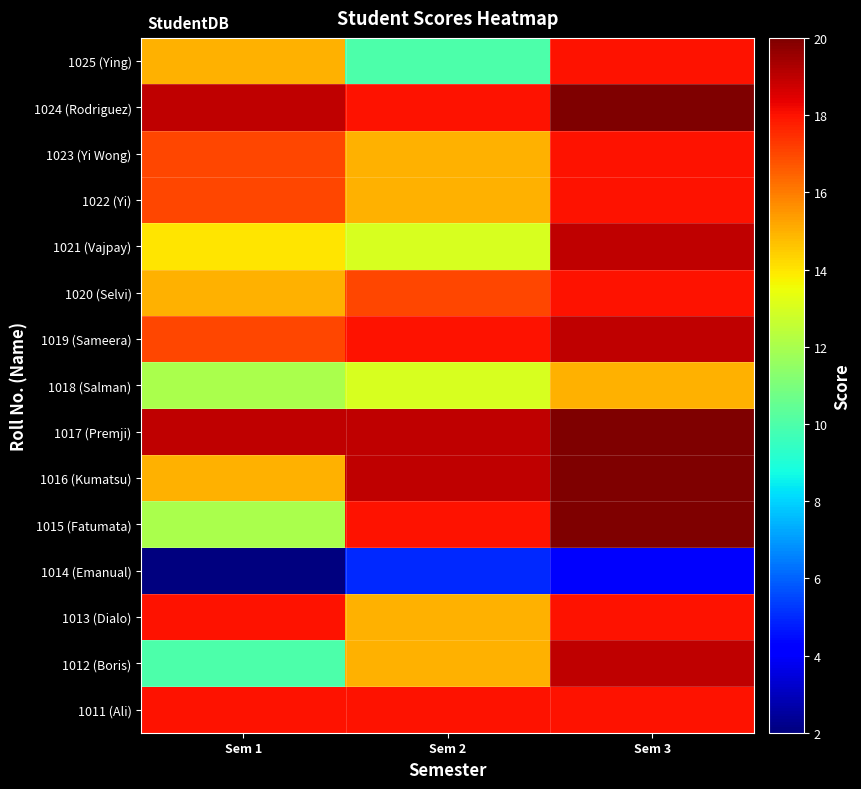

Which label corresponds to the smallest value in the chart?

Sem 1